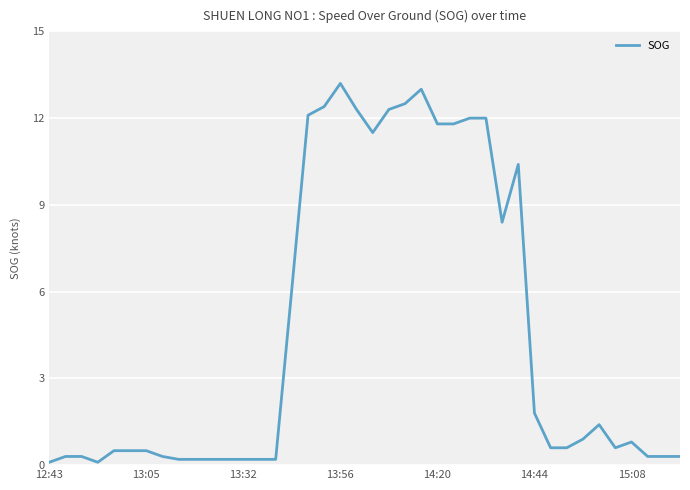

Is it true that the value at 13:56 is 13.2?

True